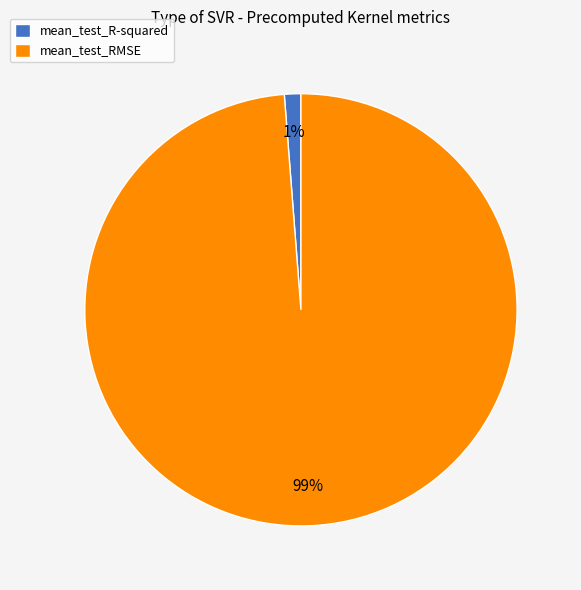

The mean_test_R-squared slice represents 11% of the pie. True or false?

False